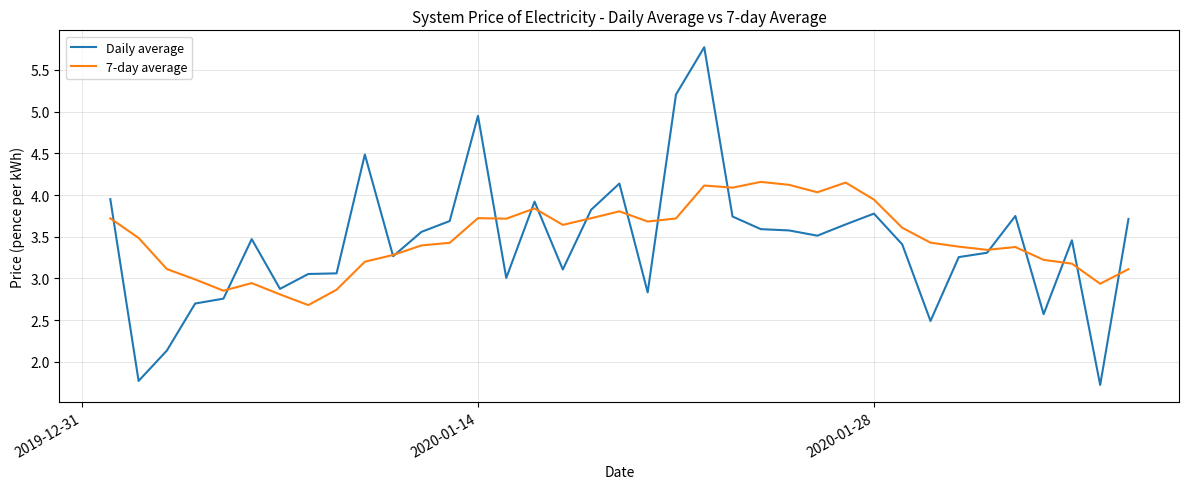

What is the maximum value shown in the chart?

5.8